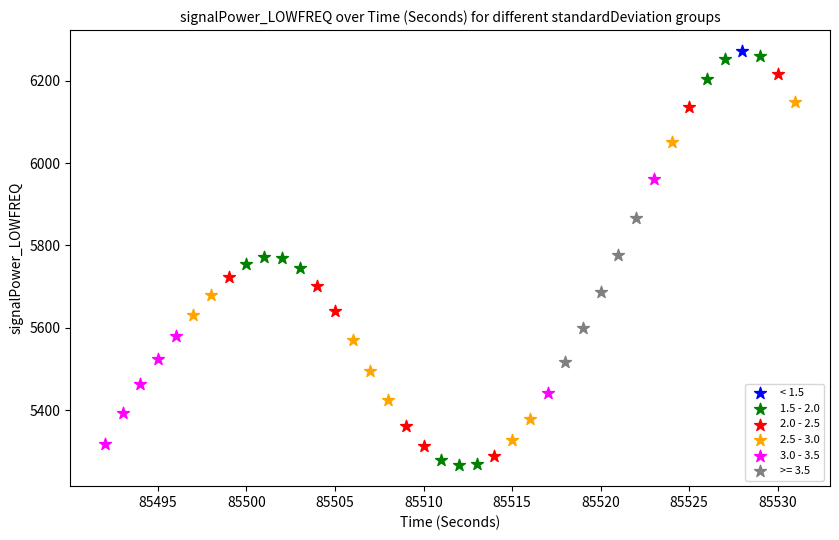

What are all the series names shown in the legend?

< 1.5, 1.5 - 2.0, 2.0 - 2.5, 2.5 - 3.0, 3.0 - 3.5, >= 3.5